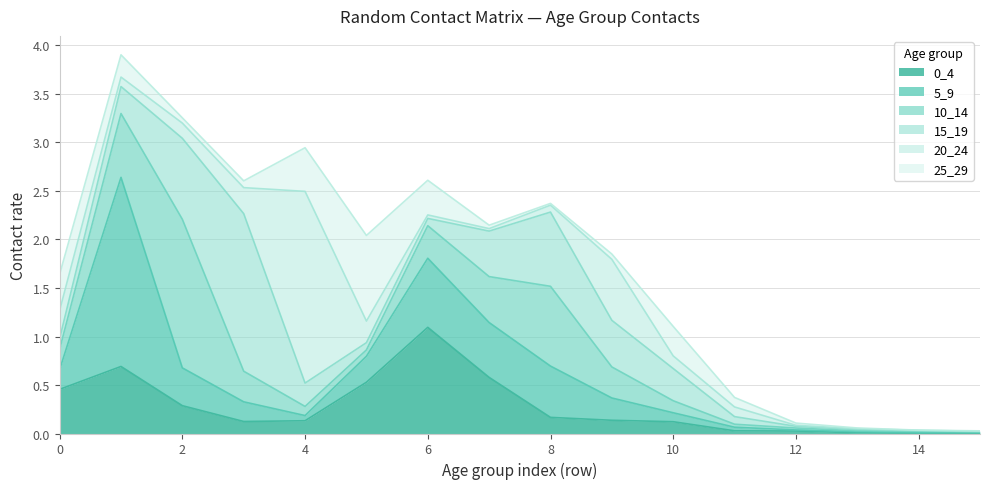

Reading left to right, what are all the values shown in this chart?

0_4: 0.5	0.7	0.3	0.1	0.1	0.5	1.1	0.6	0.2	0.1	0.1	0.0	0.0	0.0	0.0	0.0
5_9: 0.2	1.9	0.4	0.2	0.1	0.3	0.7	0.6	0.5	0.2	0.1	0.0	0.0	0.0	0.0	0.0
10_14: 0.2	0.7	1.5	0.3	0.1	0.1	0.3	0.5	0.8	0.3	0.1	0.0	0.0	0.0	0.0	0.0
15_19: 0.1	0.3	0.8	1.6	0.2	0.1	0.1	0.5	0.8	0.5	0.3	0.1	0.0	0.0	0.0	0.0
20_24: 0.3	0.1	0.2	0.3	2.0	0.2	0.0	0.0	0.1	0.6	0.1	0.1	0.0	0.0	0.0	0.0
25_29: 0.4	0.2	0.1	0.1	0.4	0.9	0.4	0.0	0.0	0.1	0.3	0.1	0.0	0.0	0.0	0.0